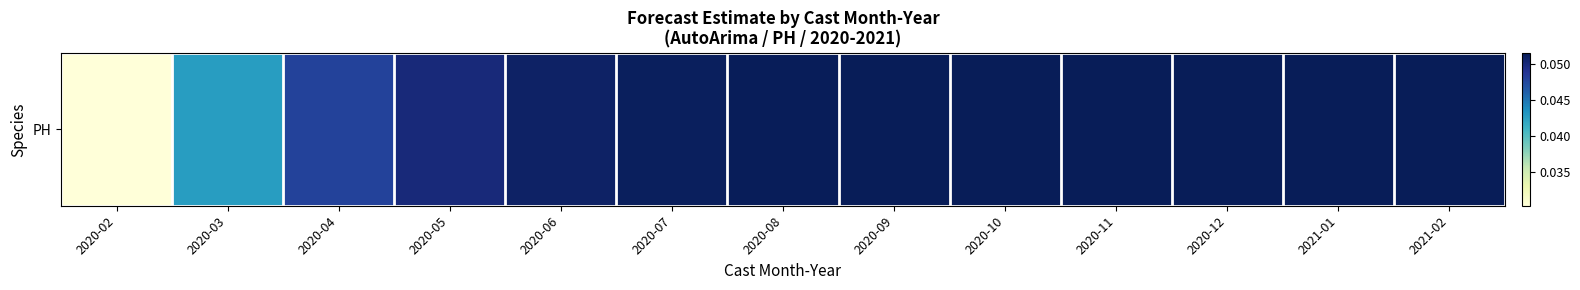

Reading left to right, list all the values displayed in this chart.

2020-02=0.0	2020-03=0.0	2020-04=0.0	2020-05=0.1	2020-06=0.1	2020-07=0.1	2020-08=0.1	2020-09=0.1	2020-10=0.1	2020-11=0.1	2020-12=0.1	2021-01=0.1	2021-02=0.1